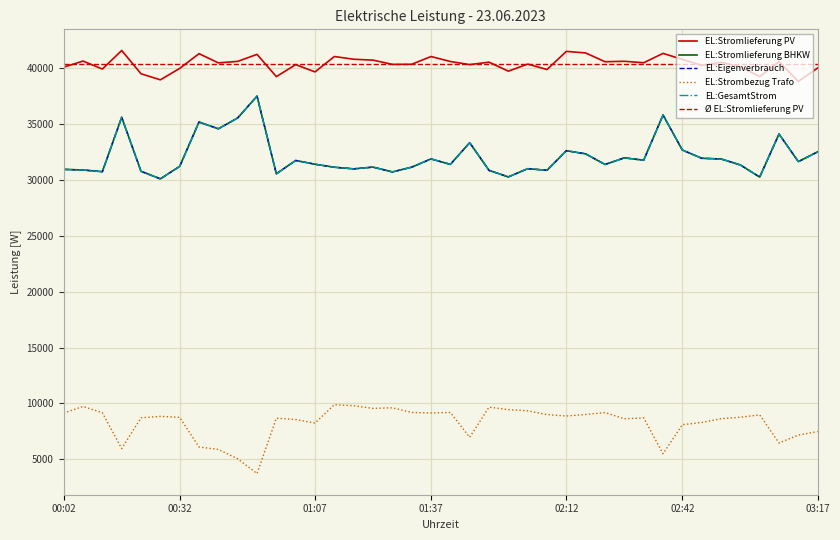

True or false: EL:Stromlieferung BHKW has a value of 6955 at 00:12.

False